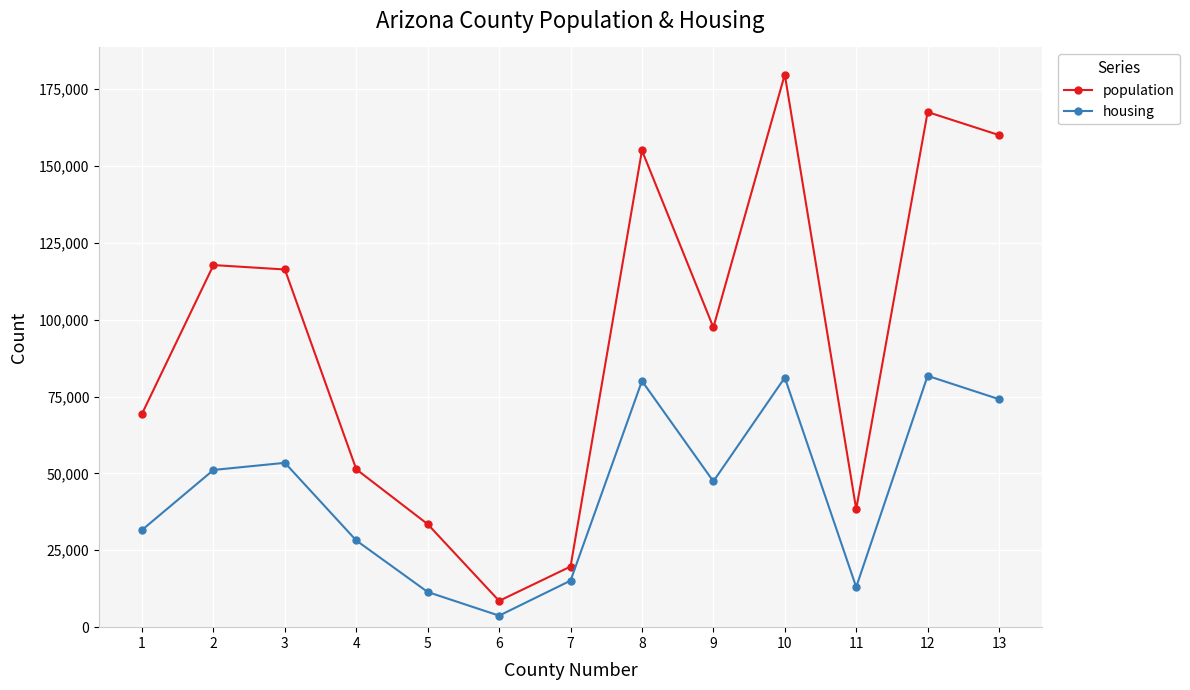

True or false: population and housing cross at least once.

False